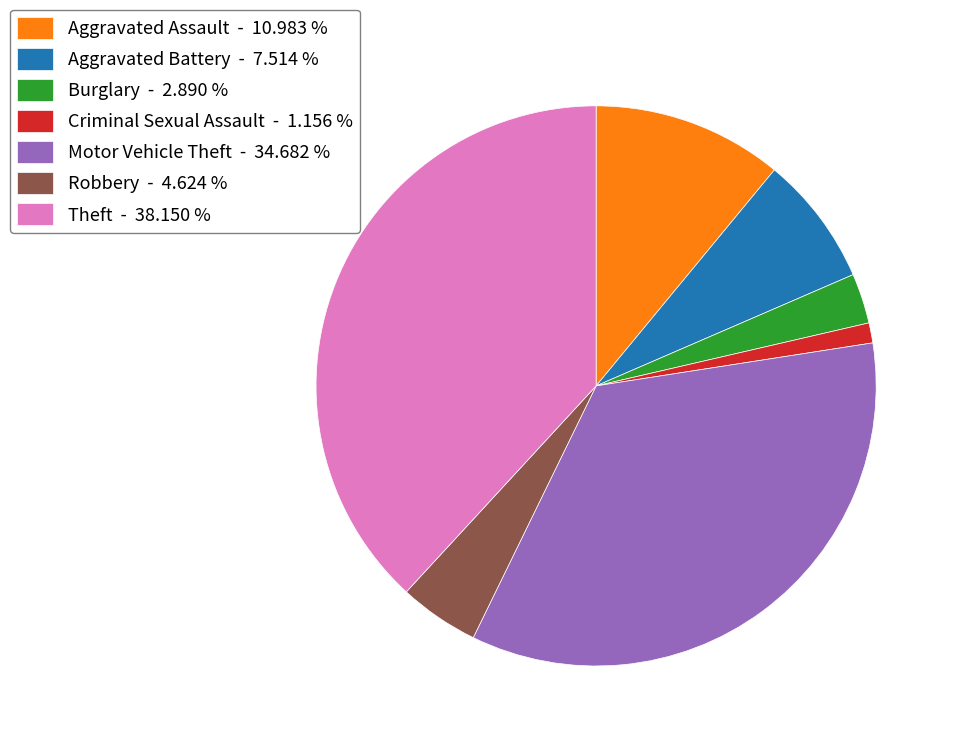

Do Motor Vehicle Theft - 34.682 % and Theft - 38.150 % together represent more than half of the pie?

Yes